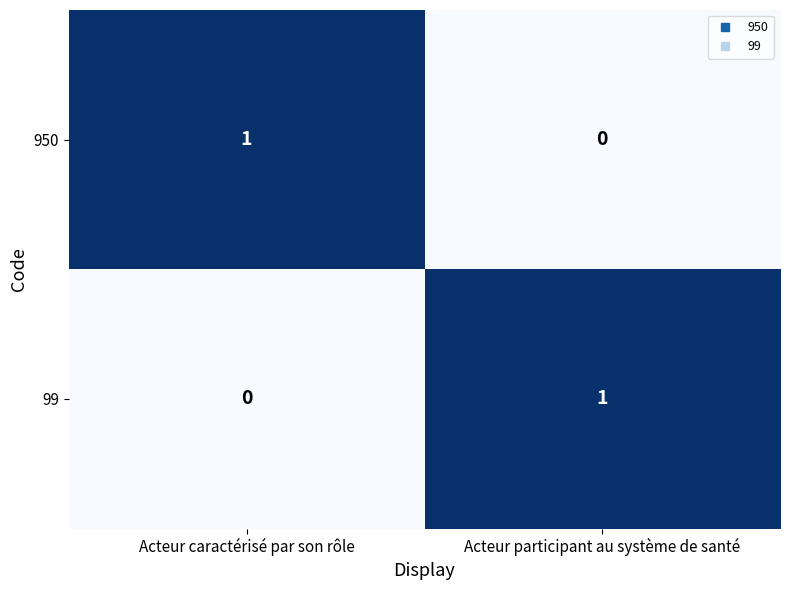

Which category has the lowest value in the 99 series?

Acteur caractérisé par son rôle